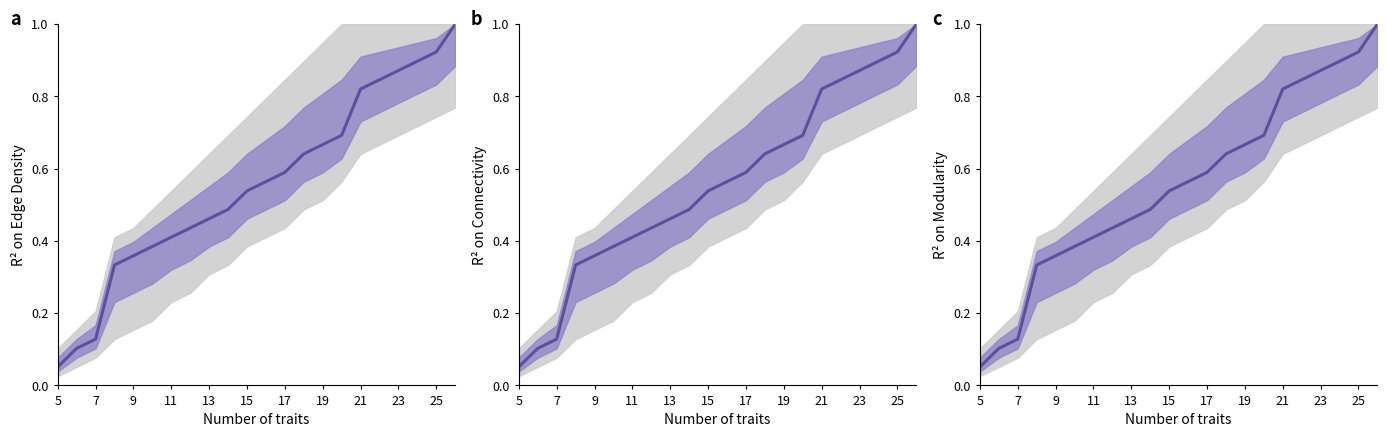

True or false: the data has more than 1 interior local peaks.

False